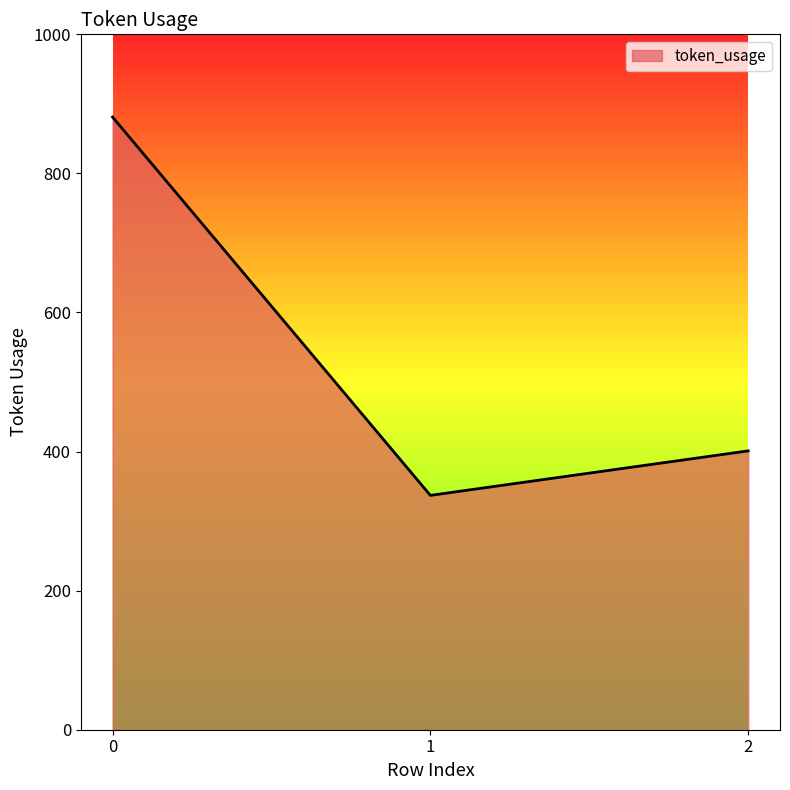

List the labels in order of value, largest first.

0, 2, 1